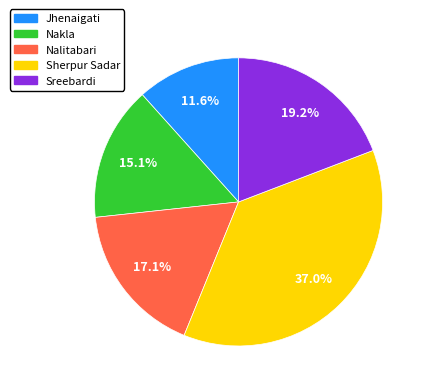

To the nearest percent, what is the difference between the largest and smallest slice percentages?

25%